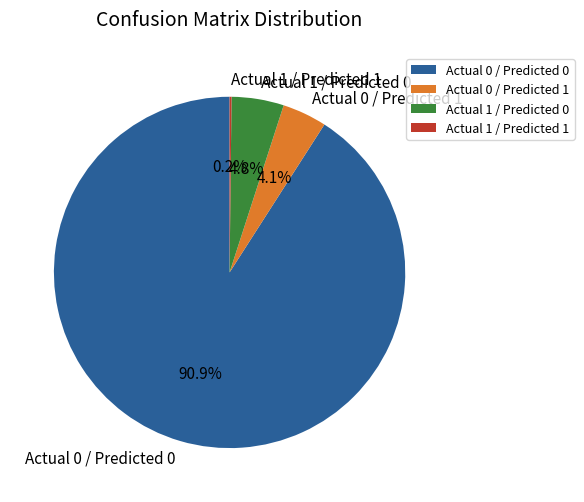

Which slice is the largest?

Actual 0 / Predicted 0